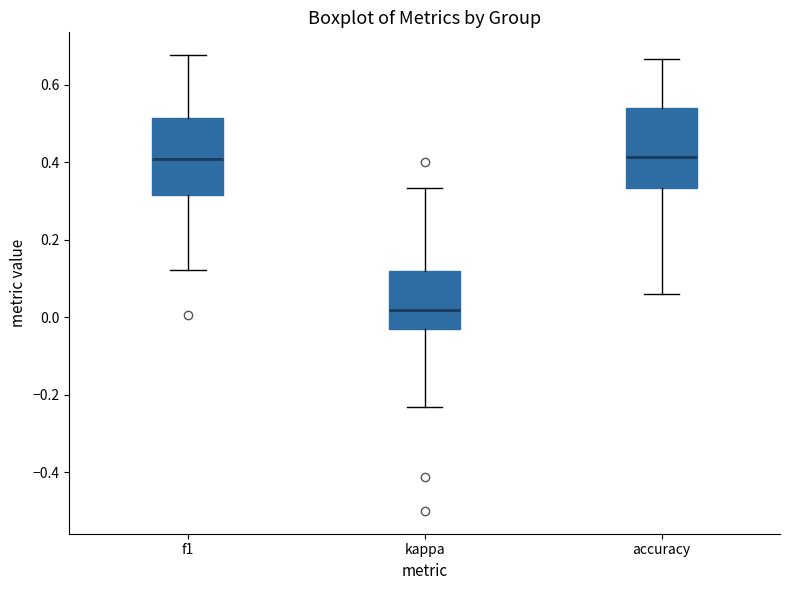

Reading left to right, transcribe this box plot: for each box, give where its median line is, the range the box spans, and where its two whiskers end, as read against the y-axis. The values are not printed on the chart, so give them approximately, as read against the axis.

f1: median 0.40, box 0.32 to 0.52, whiskers 0.12 to 0.68
kappa: median 0.02, box -0.04 to 0.12, whiskers -0.24 to 0.34
accuracy: median 0.42, box 0.34 to 0.54, whiskers 0.06 to 0.66